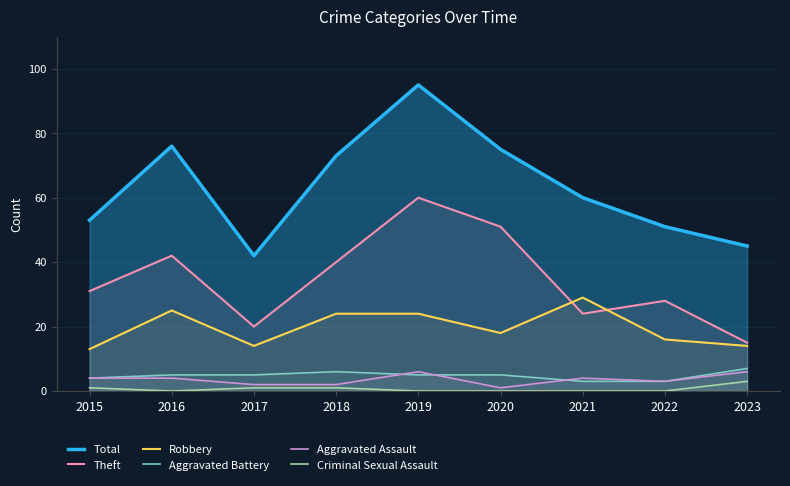

What is the lowest value of the Robbery series?

13